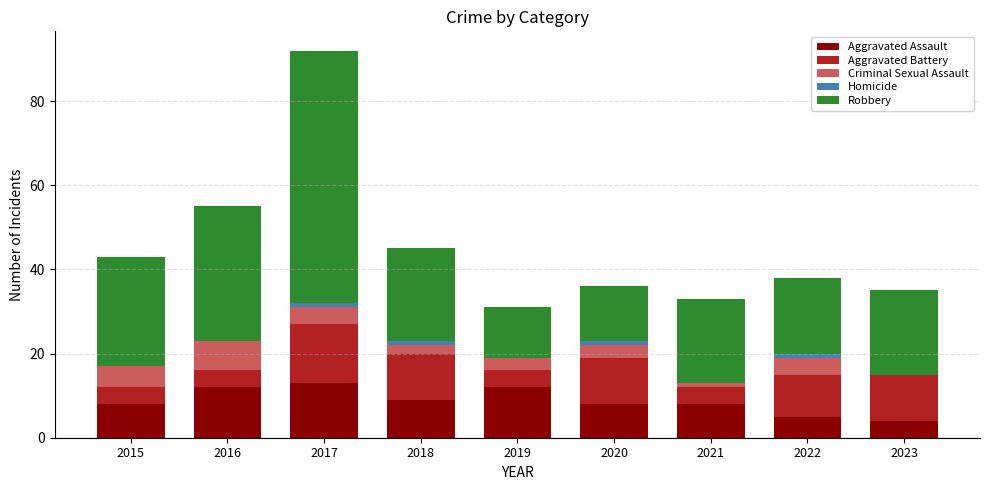

How many series are shown in this chart?

5